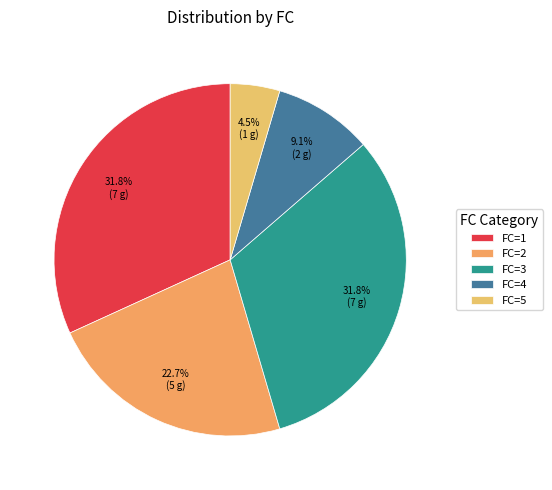

To the nearest percent, what percentage of the pie is FC=1?

32%